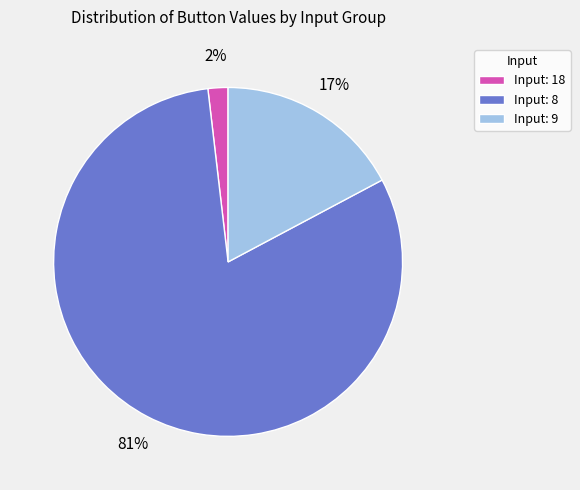

Do Input: 9 and Input: 8 together represent more than half of the pie?

Yes